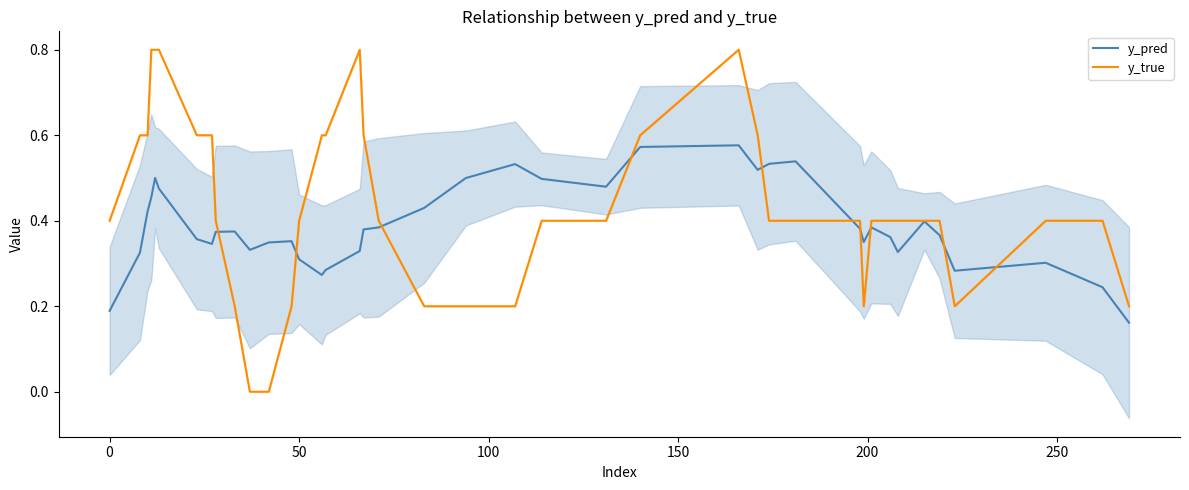

Does the chart have visible grid lines?

No